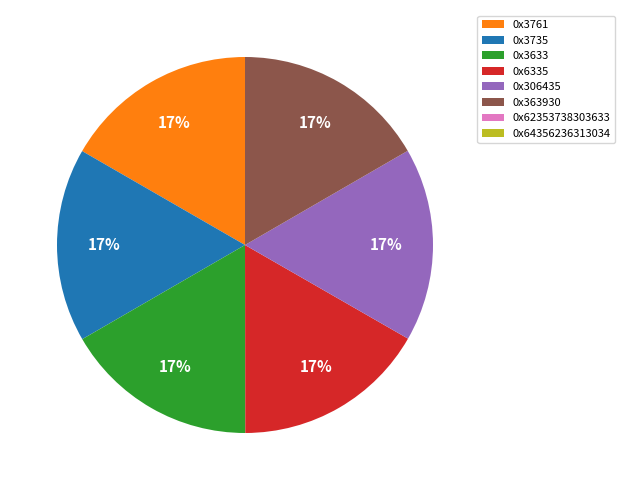

What is the ratio of the value at 0x363930 to the value at 0x3735?

1.0